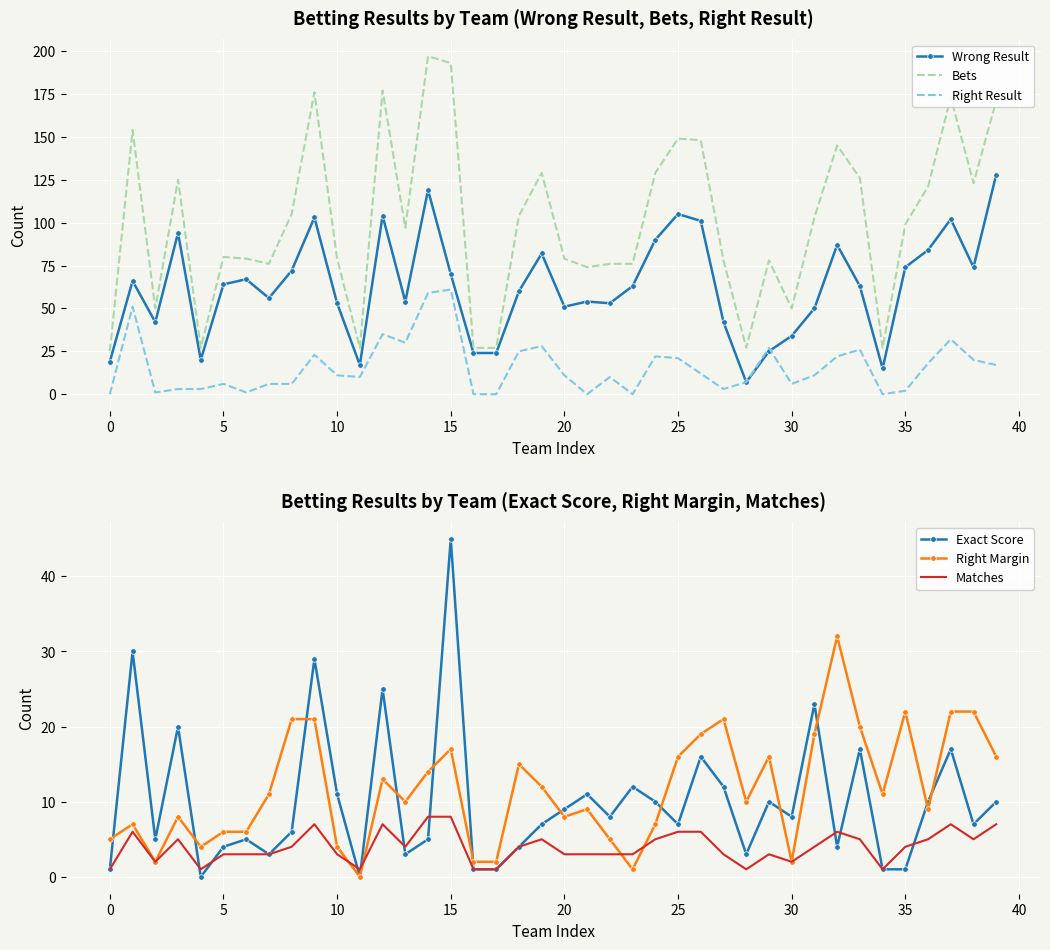

Reading left to right, extract all data points from this chart.

Wrong Result: 19	66	42	94	20	64	67	56	72	103	53	17	104	54	119	70	24	24	60	82	51	54	53	63	90	105	101	42	7	25	34	50	87	63	15	74	84	102	74	128
Bets: 25	154	50	125	27	80	79	76	105	176	79	27	177	97	197	193	27	27	104	129	79	74	76	76	129	149	148	78	27	78	50	103	145	126	27	99	121	173	123	171
Right Result: 0	51	1	3	3	6	1	6	6	23	11	10	35	30	59	61	0	0	25	28	11	0	10	0	22	21	12	3	7	27	6	11	22	26	0	2	18	32	20	17
Exact Score: 1	30	5	20	0	4	5	3	6	29	11	0	25	3	5	45	1	1	4	7	9	11	8	12	10	7	16	12	3	10	8	23	4	17	1	1	10	17	7	10
Right Margin: 5	7	2	8	4	6	6	11	21	21	4	0	13	10	14	17	2	2	15	12	8	9	5	1	7	16	19	21	10	16	2	19	32	20	11	22	9	22	22	16
Matches: 1	6	2	5	1	3	3	3	4	7	3	1	7	4	8	8	1	1	4	5	3	3	3	3	5	6	6	3	1	3	2	4	6	5	1	4	5	7	5	7